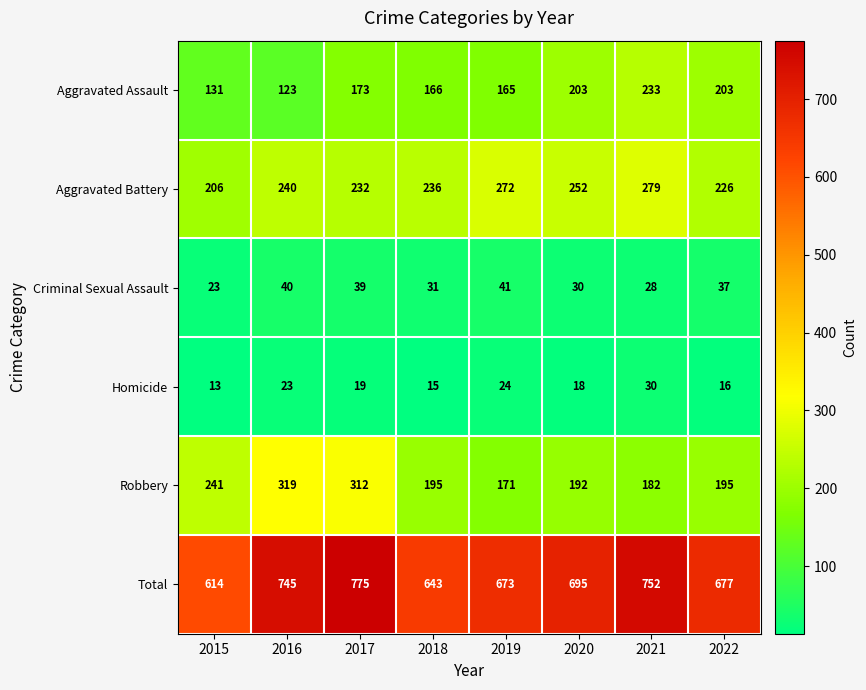

What is the difference between the Total values at 2019 and 2022?

4